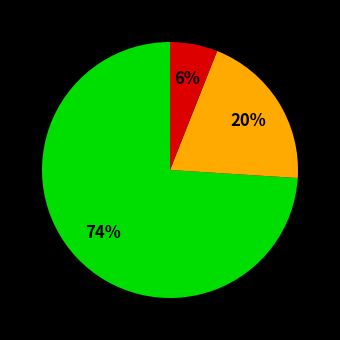

To the nearest percent, what is the difference between the largest and smallest slice percentages?

68%